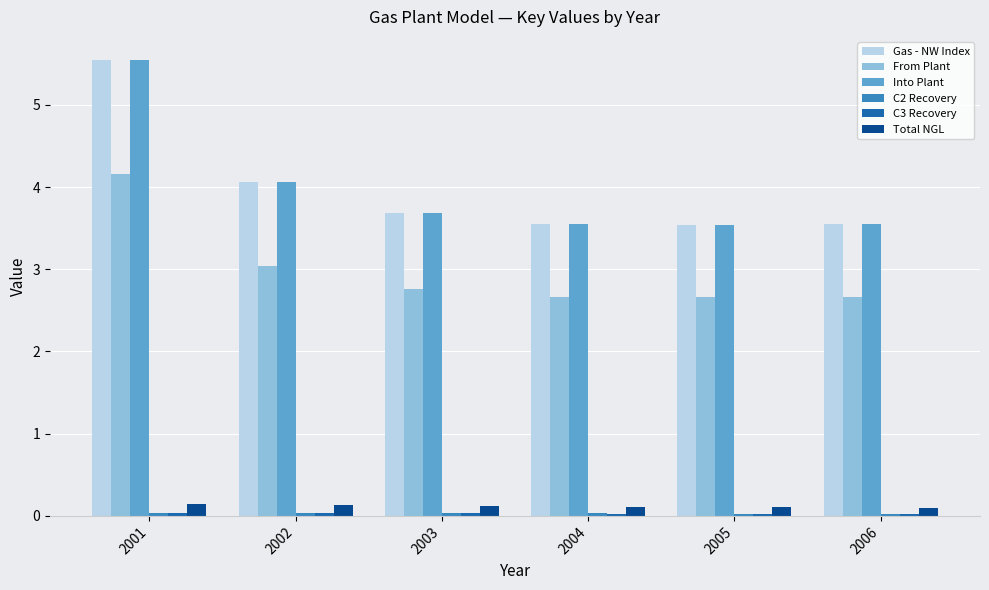

What is the difference between the second highest and second lowest values in the Gas - NW Index series?

0.5